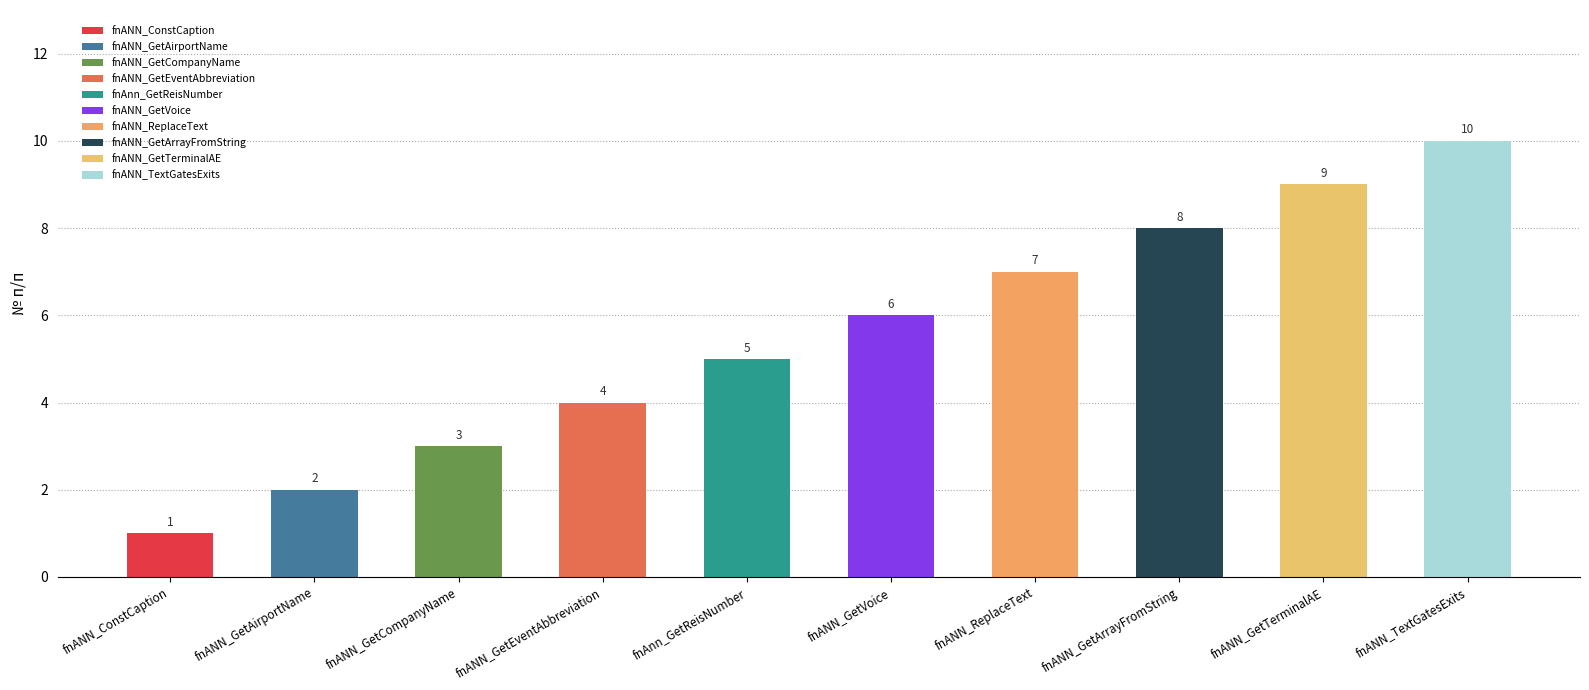

Reading right to left, extract all data points from this chart.

fnANN_TextGatesExits=10	fnANN_GetTerminalAE=9	fnANN_GetArrayFromString=8	fnANN_ReplaceText=7	fnANN_GetVoice=6	fnAnn_GetReisNumber=5	fnANN_GetEventAbbreviation=4	fnANN_GetCompanyName=3	fnANN_GetAirportName=2	fnANN_ConstCaption=1